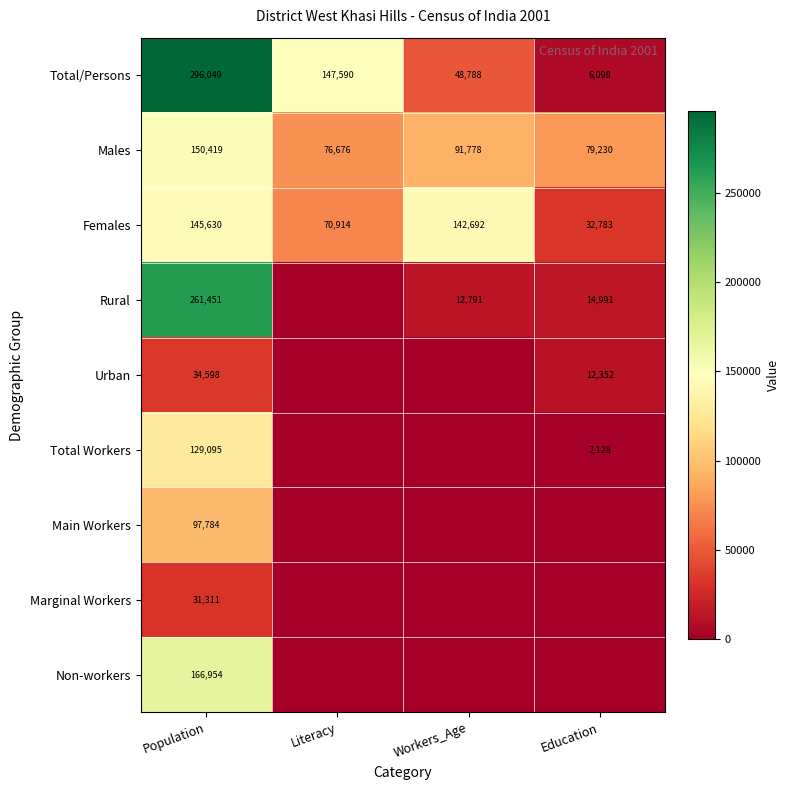

Is the value of Marginal Workers at Population greater than the value of Males at Workers_Age?

No